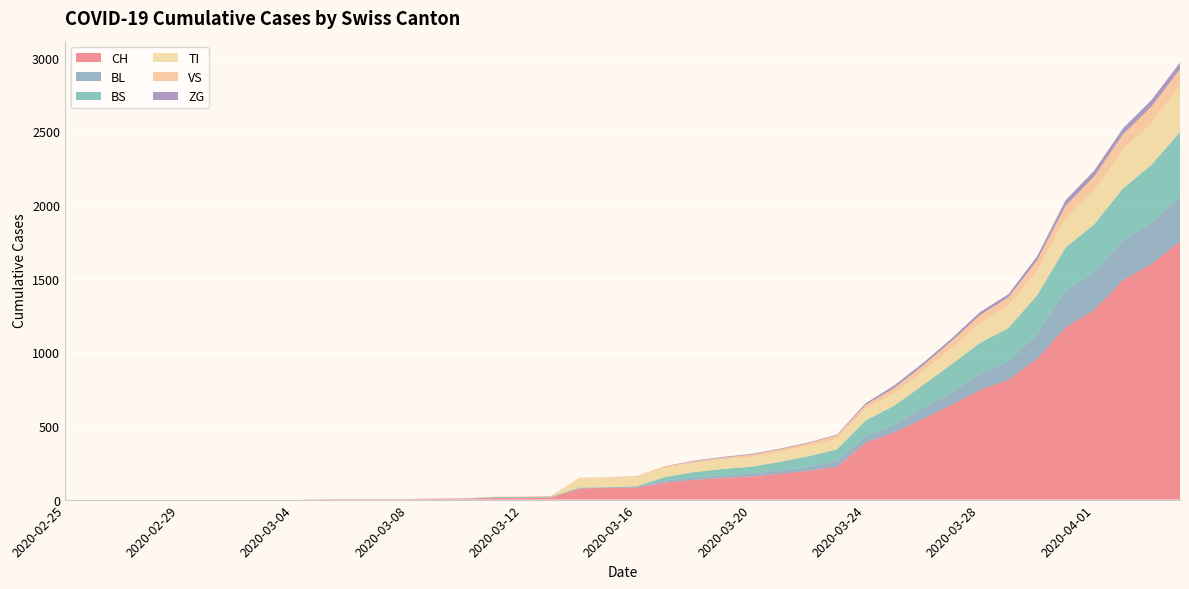

Reading left to right, list all the values displayed in this chart.

CH: 2020-02-25=0	2020-02-26=0	2020-02-27=0	2020-02-28=0	2020-02-29=0	2020-03-01=0	2020-03-02=0	2020-03-03=0	2020-03-04=0	2020-03-05=2	2020-03-06=3	2020-03-07=3	2020-03-08=3	2020-03-09=5	2020-03-10=6	2020-03-11=11	2020-03-12=12	2020-03-13=14	2020-03-14=76	2020-03-15=79	2020-03-16=82	2020-03-17=116	2020-03-18=134	2020-03-19=147	2020-03-20=157	2020-03-21=175	2020-03-22=196	2020-03-23=223	2020-03-24=386	2020-03-25=456	2020-03-26=548	2020-03-27=642	2020-03-28=744	2020-03-29=814	2020-03-30=957	2020-03-31=1169	2020-04-01=1288	2020-04-02=1490	2020-04-03=1599	2020-04-04=1753
BL: 2020-02-25=0	2020-02-26=0	2020-02-27=0	2020-02-28=0	2020-02-29=0	2020-03-01=0	2020-03-02=0	2020-03-03=0	2020-03-04=0	2020-03-05=0	2020-03-06=0	2020-03-07=0	2020-03-08=0	2020-03-09=1	2020-03-10=2	2020-03-11=2	2020-03-12=2	2020-03-13=2	2020-03-14=2	2020-03-15=5	2020-03-16=5	2020-03-17=13	2020-03-18=16	2020-03-19=17	2020-03-20=20	2020-03-21=24	2020-03-22=25	2020-03-23=40	2020-03-24=46	2020-03-25=53	2020-03-26=73	2020-03-27=84	2020-03-28=108	2020-03-29=123	2020-03-30=167	2020-03-31=251	2020-04-01=258	2020-04-02=272	2020-04-03=277	2020-04-04=309
BS: 2020-02-25=0	2020-02-26=0	2020-02-27=0	2020-02-28=0	2020-02-29=0	2020-03-01=0	2020-03-02=0	2020-03-03=0	2020-03-04=0	2020-03-05=0	2020-03-06=0	2020-03-07=0	2020-03-08=0	2020-03-09=0	2020-03-10=0	2020-03-11=4	2020-03-12=4	2020-03-13=4	2020-03-14=4	2020-03-15=0	2020-03-16=4	2020-03-17=25	2020-03-18=36	2020-03-19=44	2020-03-20=46	2020-03-21=57	2020-03-22=73	2020-03-23=78	2020-03-24=105	2020-03-25=128	2020-03-26=155	2020-03-27=191	2020-03-28=211	2020-03-29=228	2020-03-30=263	2020-03-31=292	2020-04-01=323	2020-04-02=350	2020-04-03=397	2020-04-04=434
TI: 2020-02-25=0	2020-02-26=0	2020-02-27=0	2020-02-28=0	2020-02-29=0	2020-03-01=0	2020-03-02=0	2020-03-03=0	2020-03-04=0	2020-03-05=0	2020-03-06=0	2020-03-07=0	2020-03-08=0	2020-03-09=0	2020-03-10=0	2020-03-11=0	2020-03-12=0	2020-03-13=0	2020-03-14=61	2020-03-15=61	2020-03-16=61	2020-03-17=62	2020-03-18=62	2020-03-19=65	2020-03-20=67	2020-03-21=68	2020-03-22=70	2020-03-23=71	2020-03-24=80	2020-03-25=85	2020-03-26=91	2020-03-27=107	2020-03-28=136	2020-03-29=155	2020-03-30=165	2020-03-31=202	2020-04-01=229	2020-04-02=263	2020-04-03=287	2020-04-04=314
VS: 2020-02-25=0	2020-02-26=0	2020-02-27=0	2020-02-28=0	2020-02-29=0	2020-03-01=0	2020-03-02=0	2020-03-03=0	2020-03-04=0	2020-03-05=2	2020-03-06=2	2020-03-07=2	2020-03-08=2	2020-03-09=2	2020-03-10=2	2020-03-11=3	2020-03-12=3	2020-03-13=5	2020-03-14=6	2020-03-15=6	2020-03-16=8	2020-03-17=11	2020-03-18=11	2020-03-19=12	2020-03-20=15	2020-03-21=17	2020-03-22=19	2020-03-23=24	2020-03-24=25	2020-03-25=35	2020-03-26=41	2020-03-27=50	2020-03-28=53	2020-03-29=54	2020-03-30=71	2020-03-31=81	2020-04-01=96	2020-04-02=104	2020-04-03=109	2020-04-04=112
ZG: 2020-02-25=0	2020-02-26=0	2020-02-27=0	2020-02-28=0	2020-02-29=0	2020-03-01=0	2020-03-02=0	2020-03-03=0	2020-03-04=0	2020-03-05=0	2020-03-06=0	2020-03-07=0	2020-03-08=0	2020-03-09=0	2020-03-10=0	2020-03-11=0	2020-03-12=0	2020-03-13=0	2020-03-14=0	2020-03-15=0	2020-03-16=0	2020-03-17=1	2020-03-18=5	2020-03-19=5	2020-03-20=5	2020-03-21=5	2020-03-22=5	2020-03-23=5	2020-03-24=12	2020-03-25=18	2020-03-26=18	2020-03-27=18	2020-03-28=21	2020-03-29=21	2020-03-30=29	2020-03-31=39	2020-04-01=40	2020-04-02=41	2020-04-03=44	2020-04-04=46